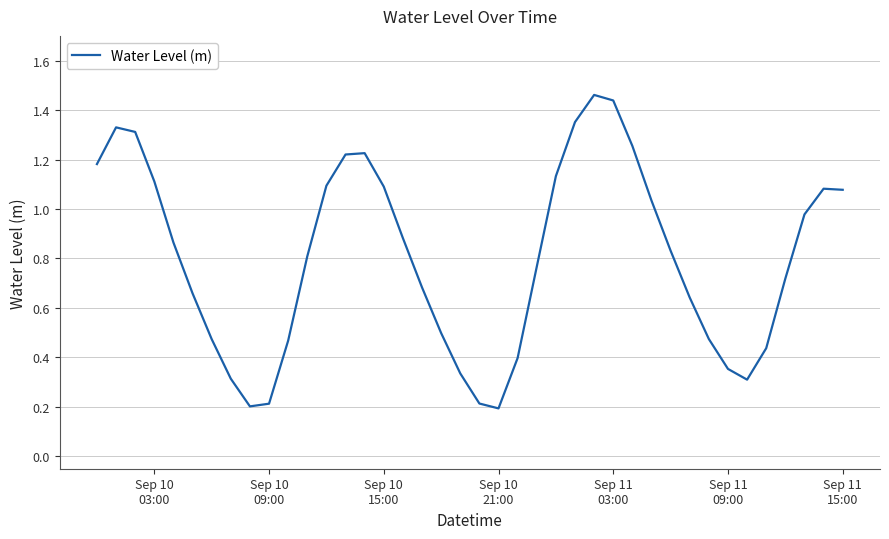

Reading left to right, list all the values displayed in this chart.

1.2	1.3	1.3	1.1	0.9	0.7	0.5	0.3	0.2	0.2	0.5	0.8	1.1	1.2	1.2	1.1	0.9	0.7	0.5	0.3	0.2	0.2	0.4	0.8	1.1	1.4	1.5	1.4	1.3	1.0	0.8	0.6	0.5	0.4	0.3	0.4	0.7	1.0	1.1	1.1